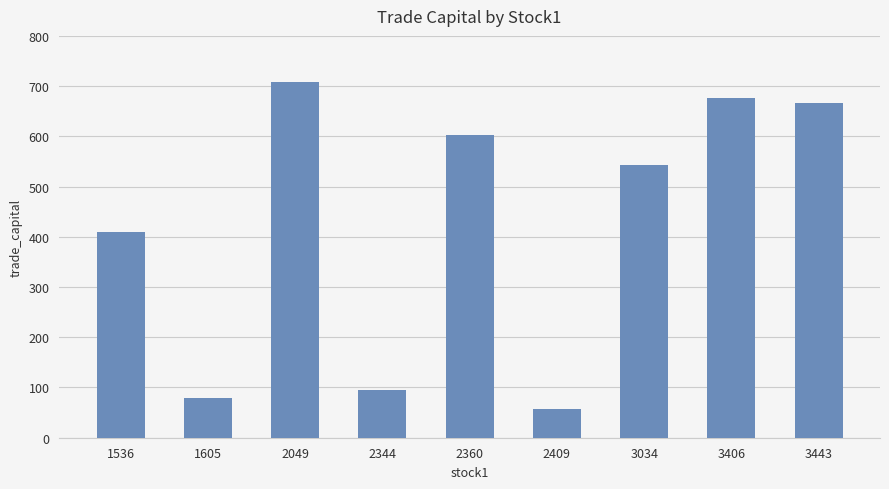

The value at 1536 is 410.4. True or false?

True